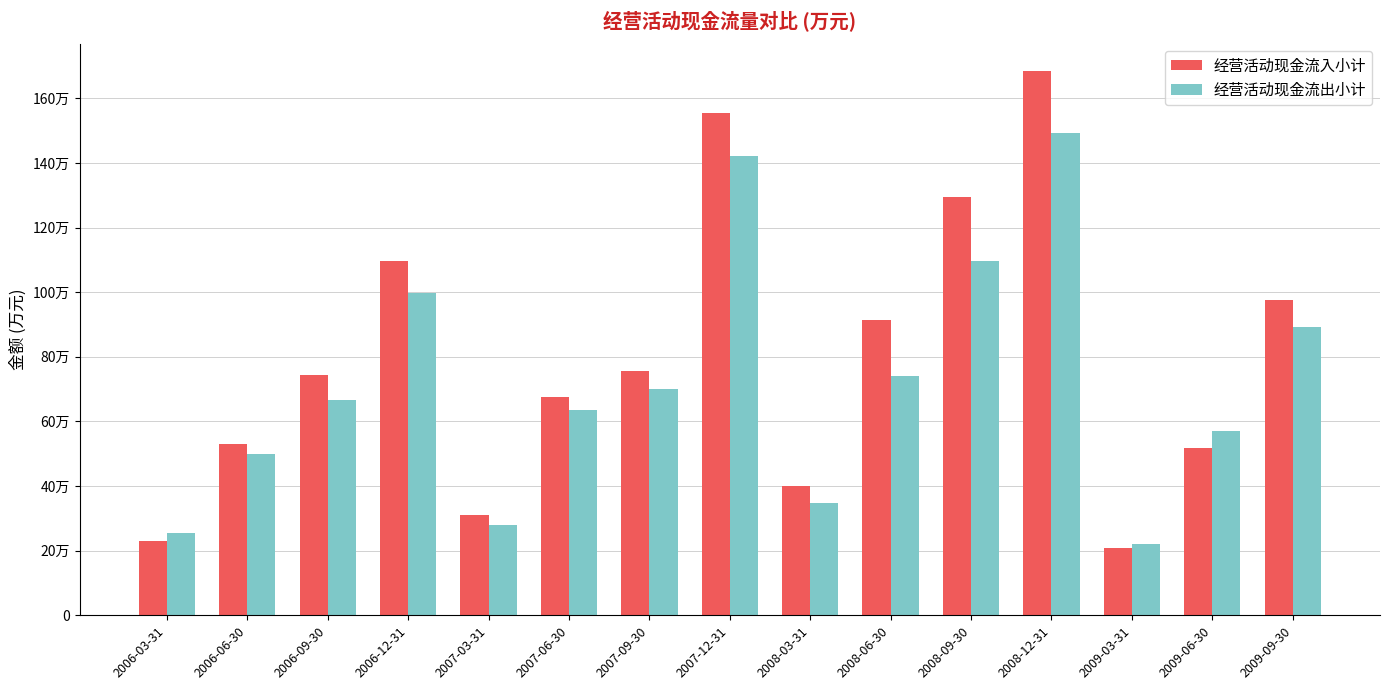

Which series has the largest range (max minus min)?

经营活动现金流入小计